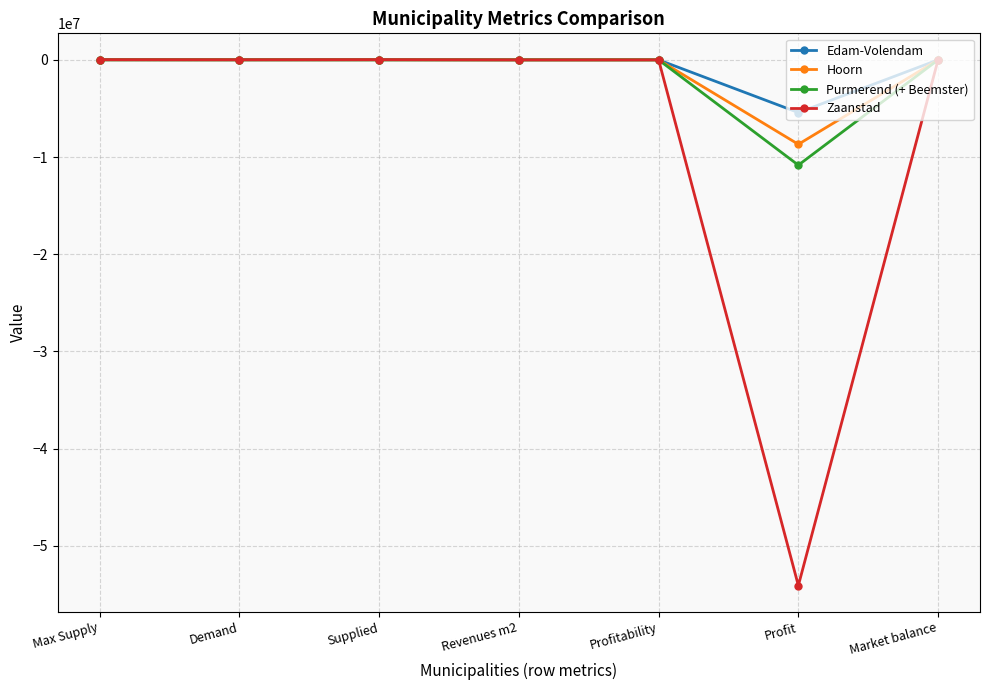

Is the value of Purmerend (+ Beemster) at Profit greater than the value of Edam-Volendam at Profitability?

No